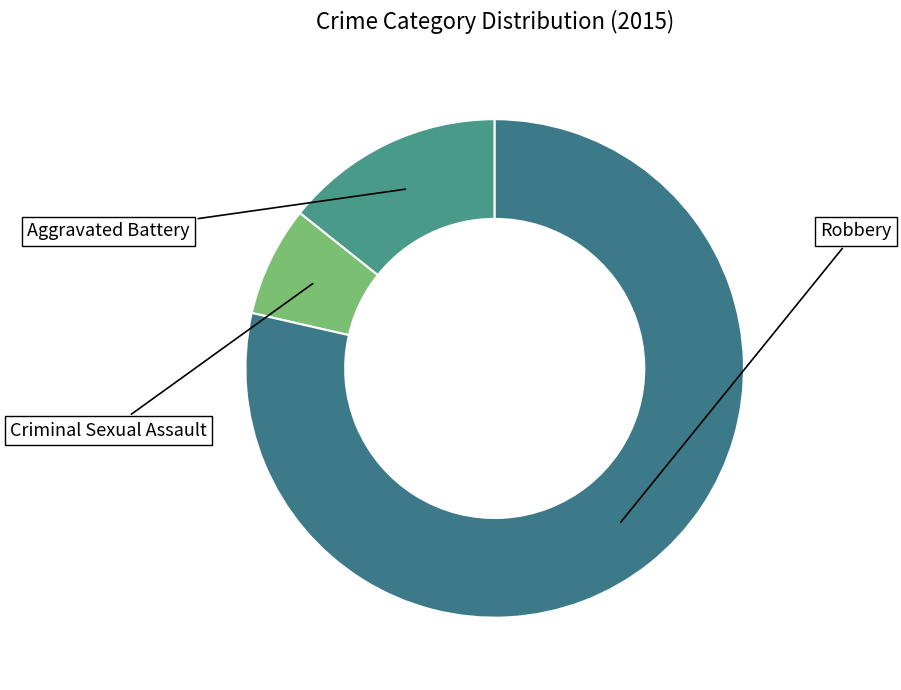

What is the change in value from Criminal Sexual Assault to Robbery?

+10